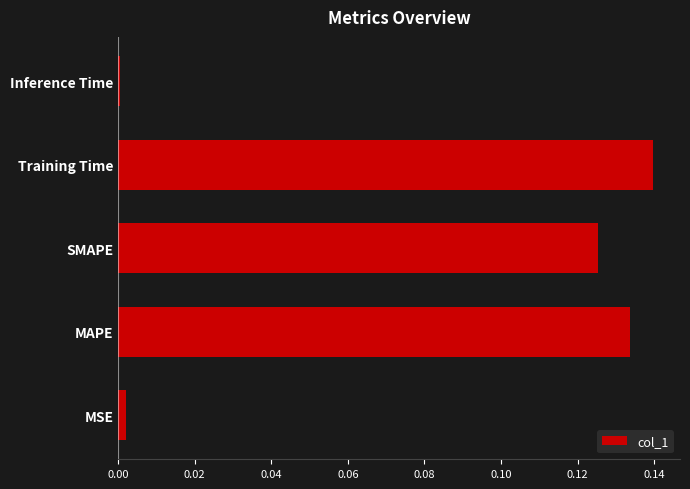

How many bars are there in total?

5